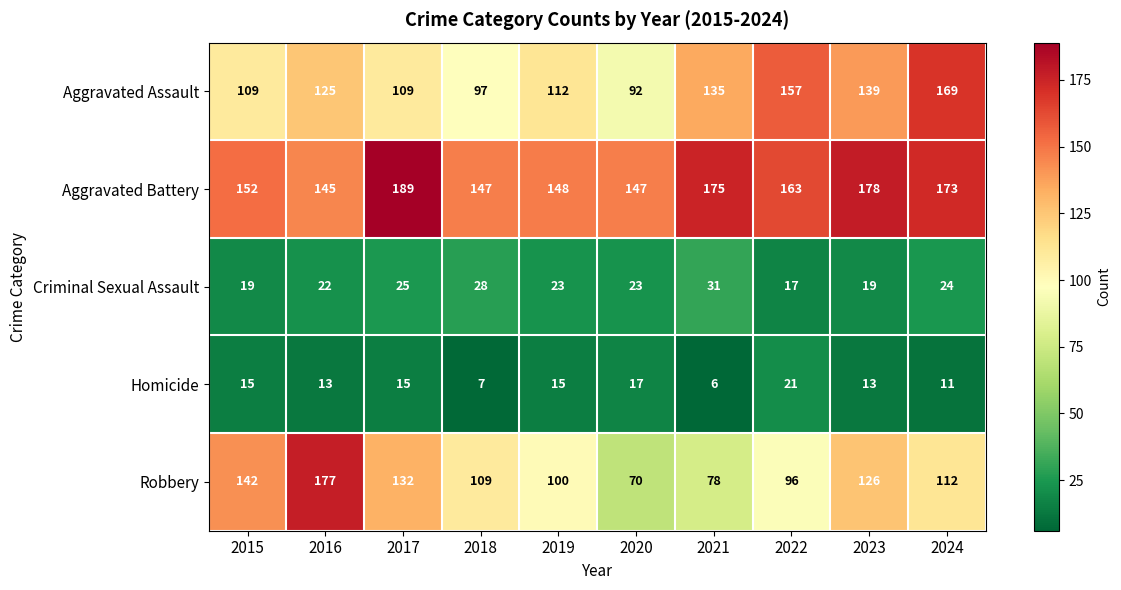

What is the maximum value shown in the chart?

189